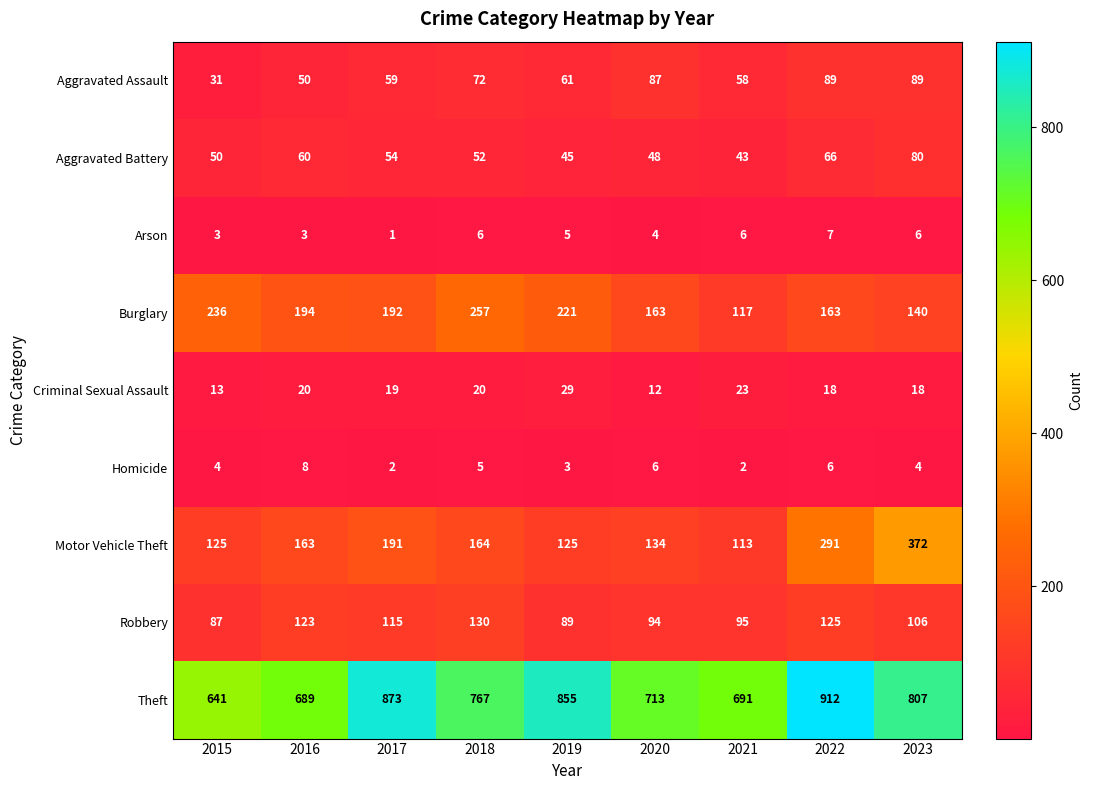

The value of Criminal Sexual Assault at 2020 is 12. True or false?

True